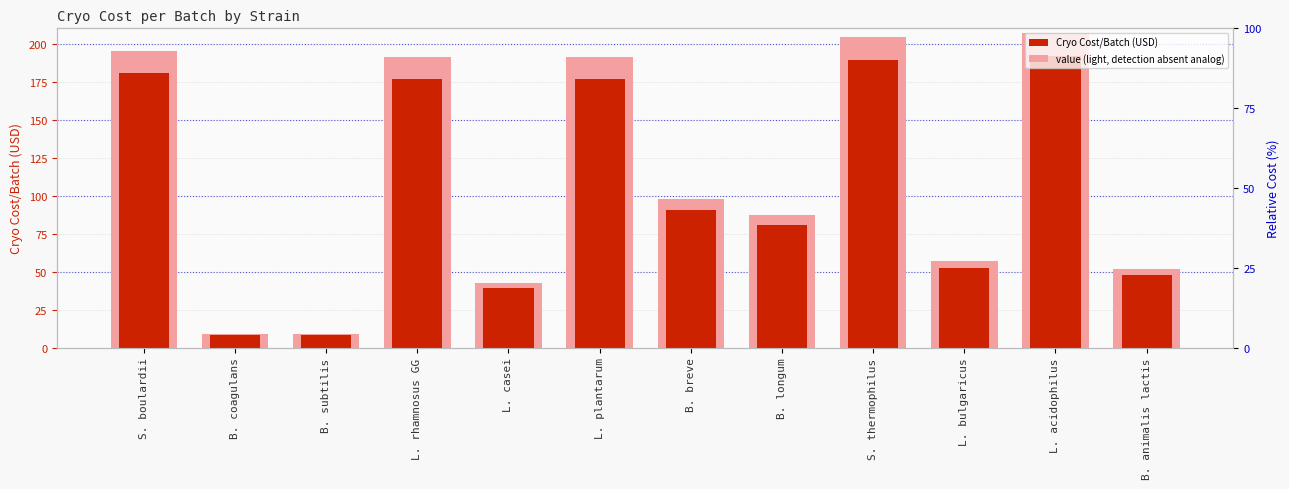

What are all the series names shown in the legend?

value (light), Cryo Cost/Batch (USD)